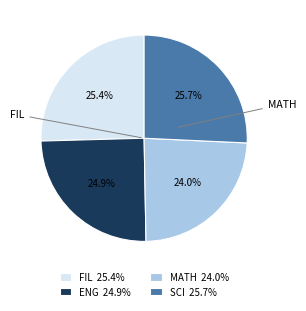

True or false: SCI accounts for 32% of the total.

False